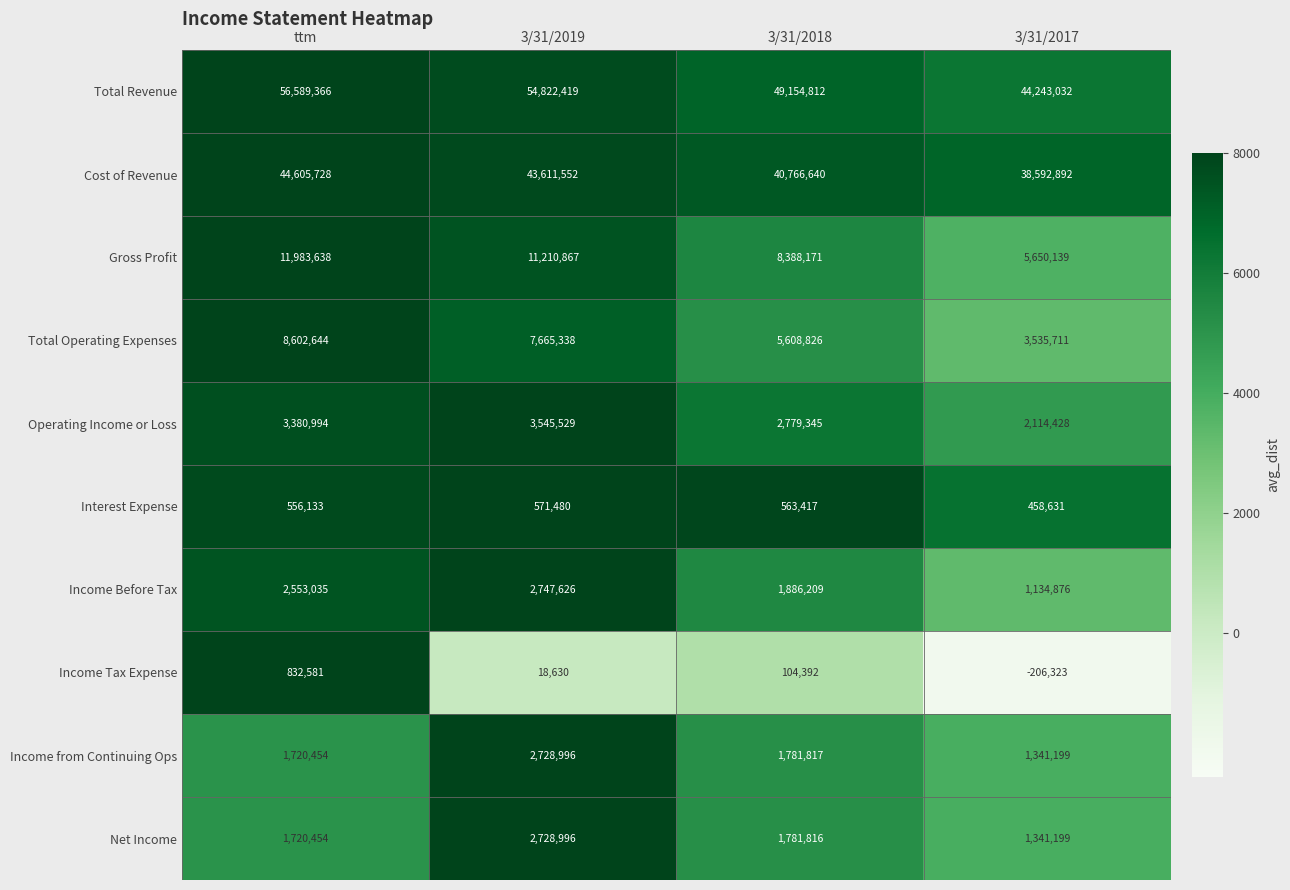

Which series has the largest total across all categories?

Total Revenue